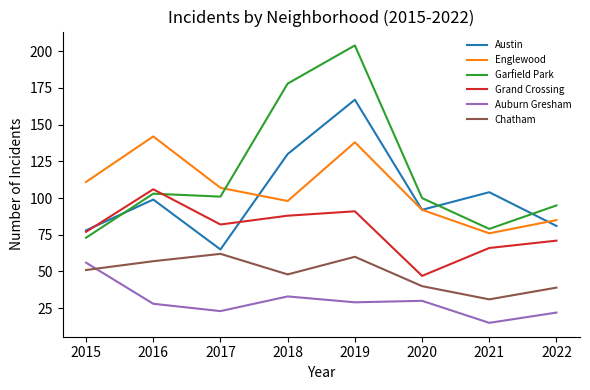

Which label corresponds to the smallest value in the chart?

2021